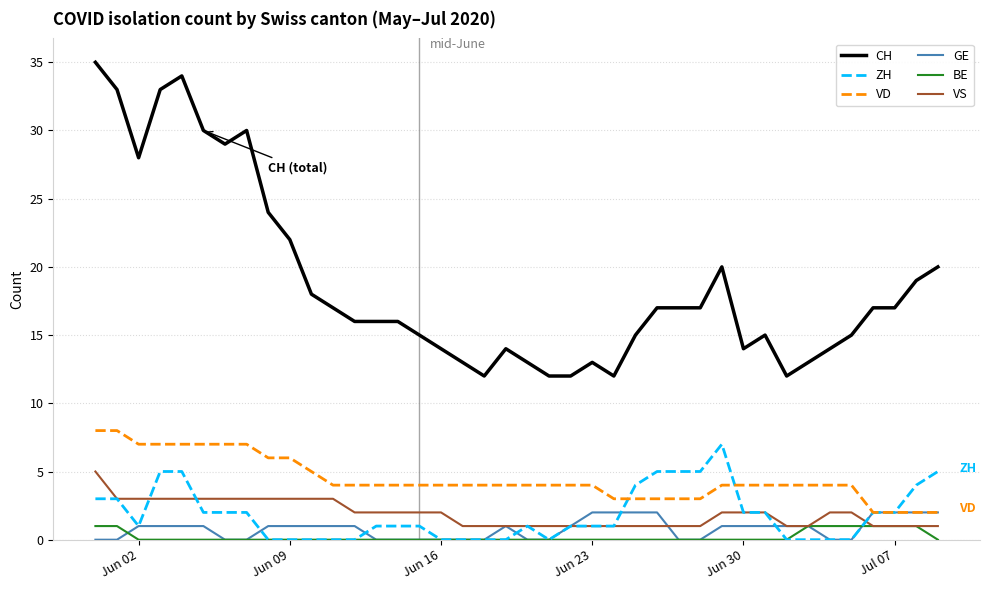

True or false: GE and CH cross at least once.

False